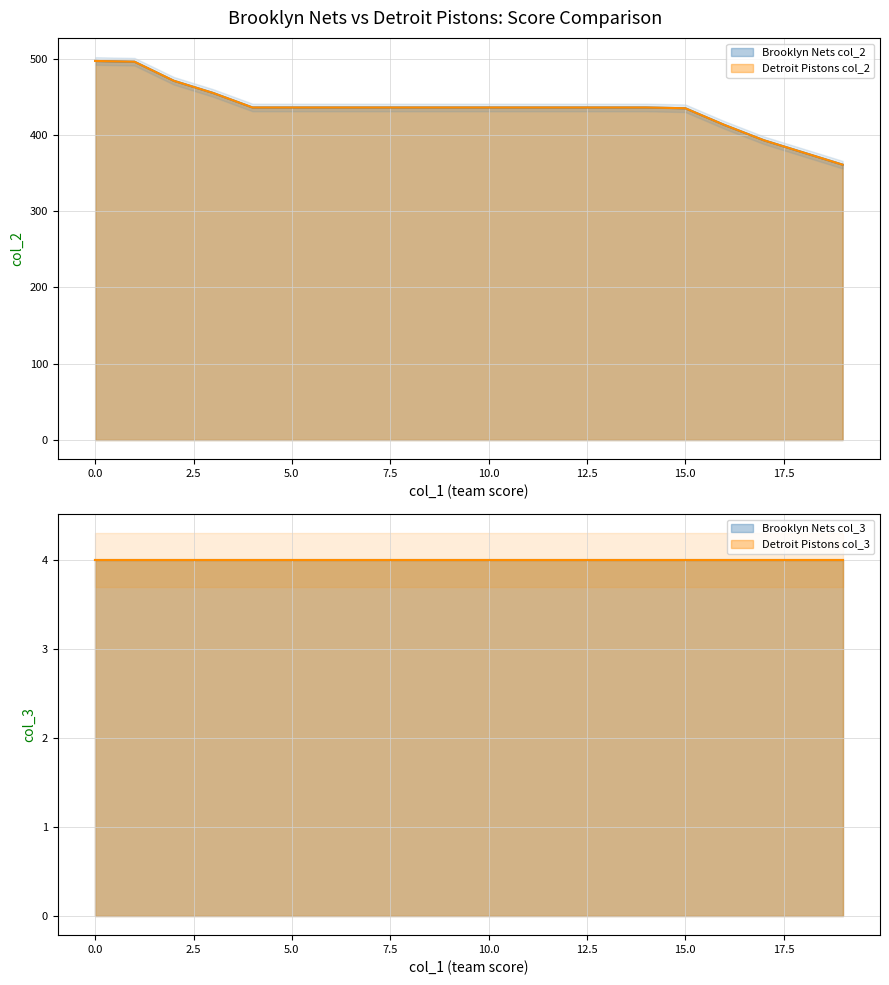

How many categories are shown in the chart?

20